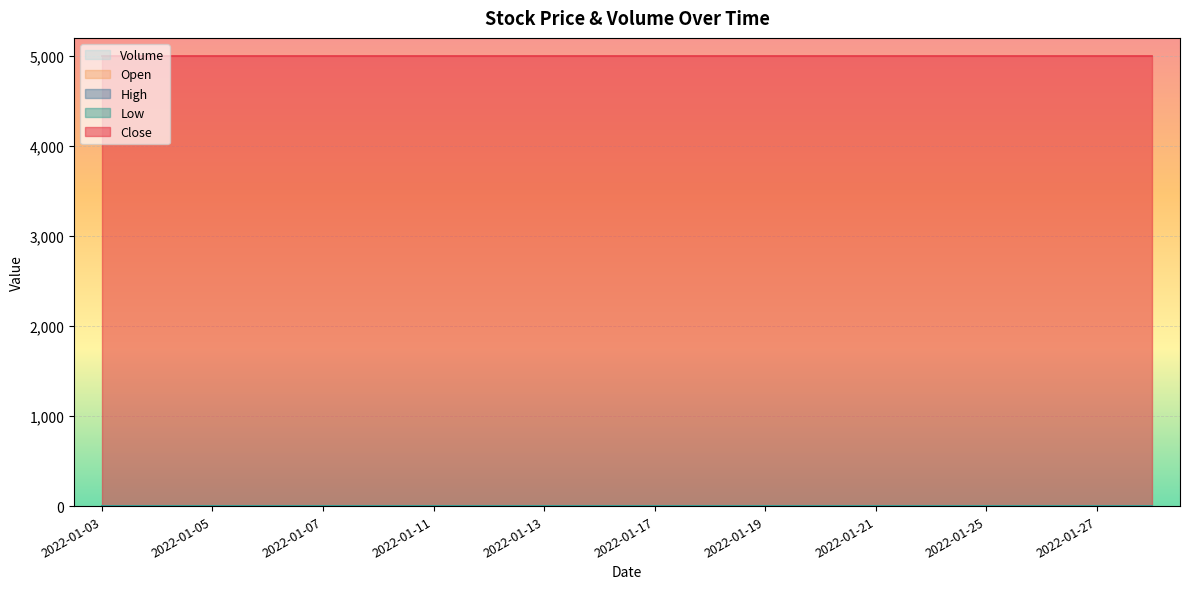

True or false: Open has more than 2 points higher than both neighbors.

False